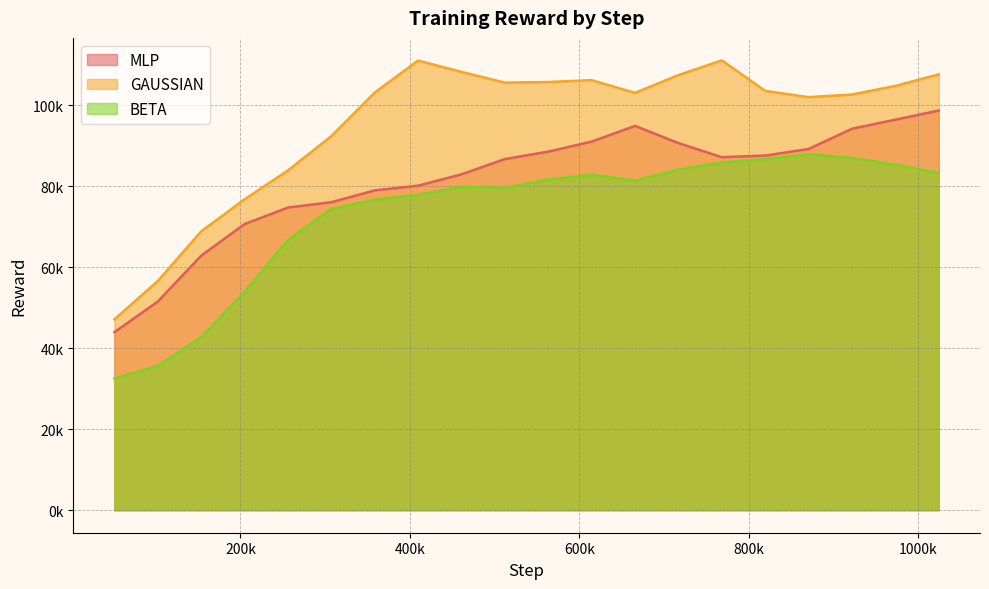

How many data points does each series have?

20